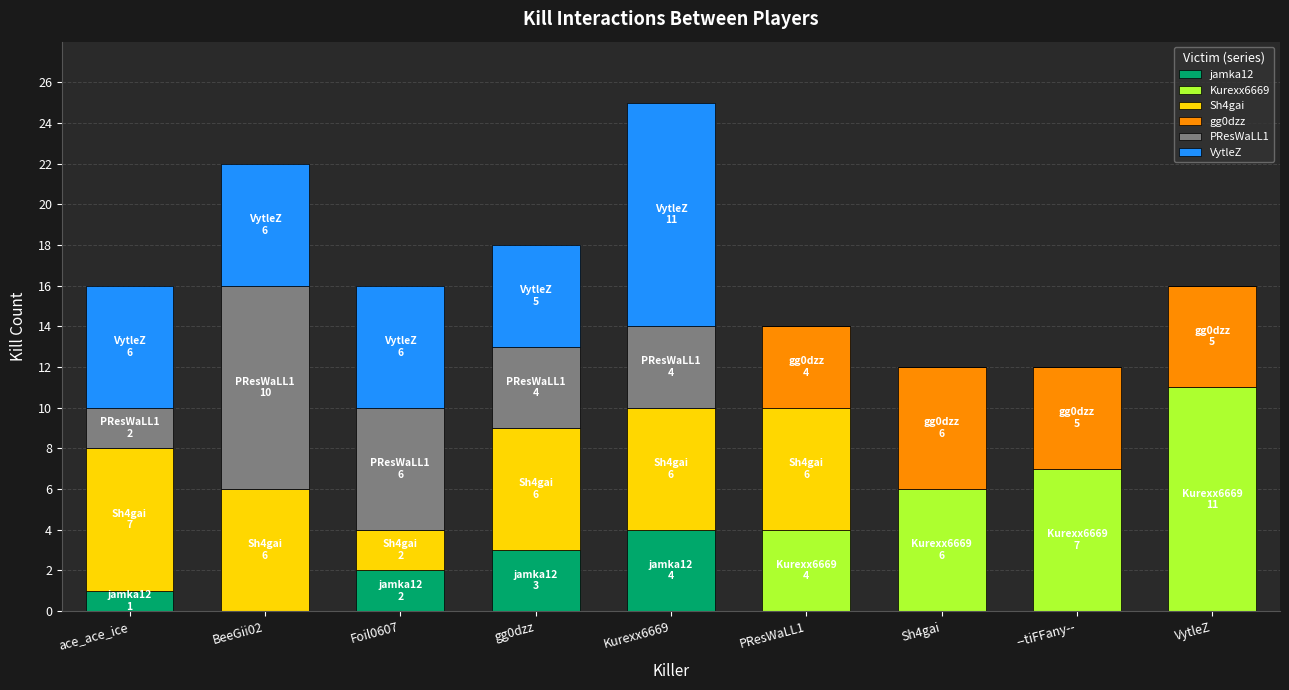

Count the number of categories in the chart.

9